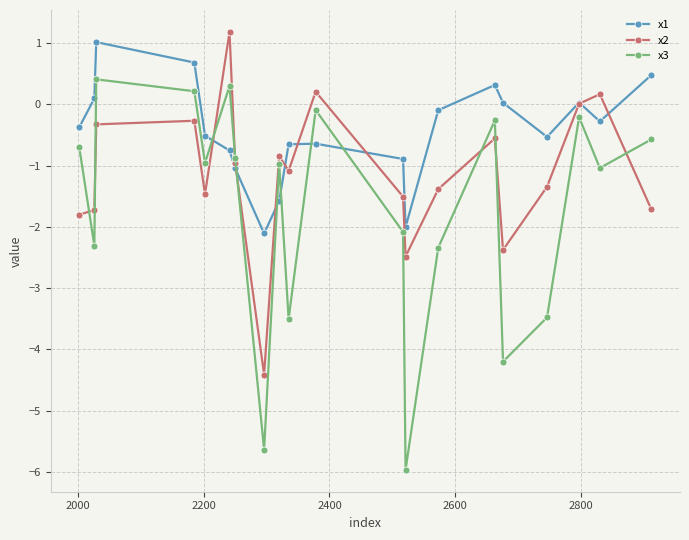

How many lines are shown in the chart?

3